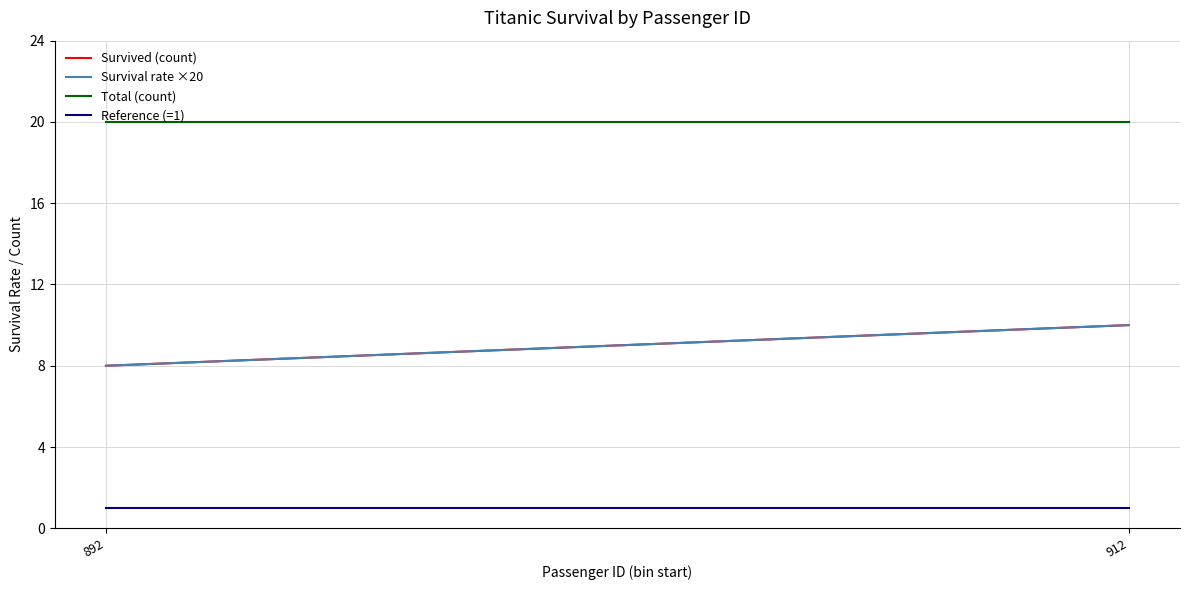

Between 892 and 912, which series saw the biggest shift?

Survived (count)